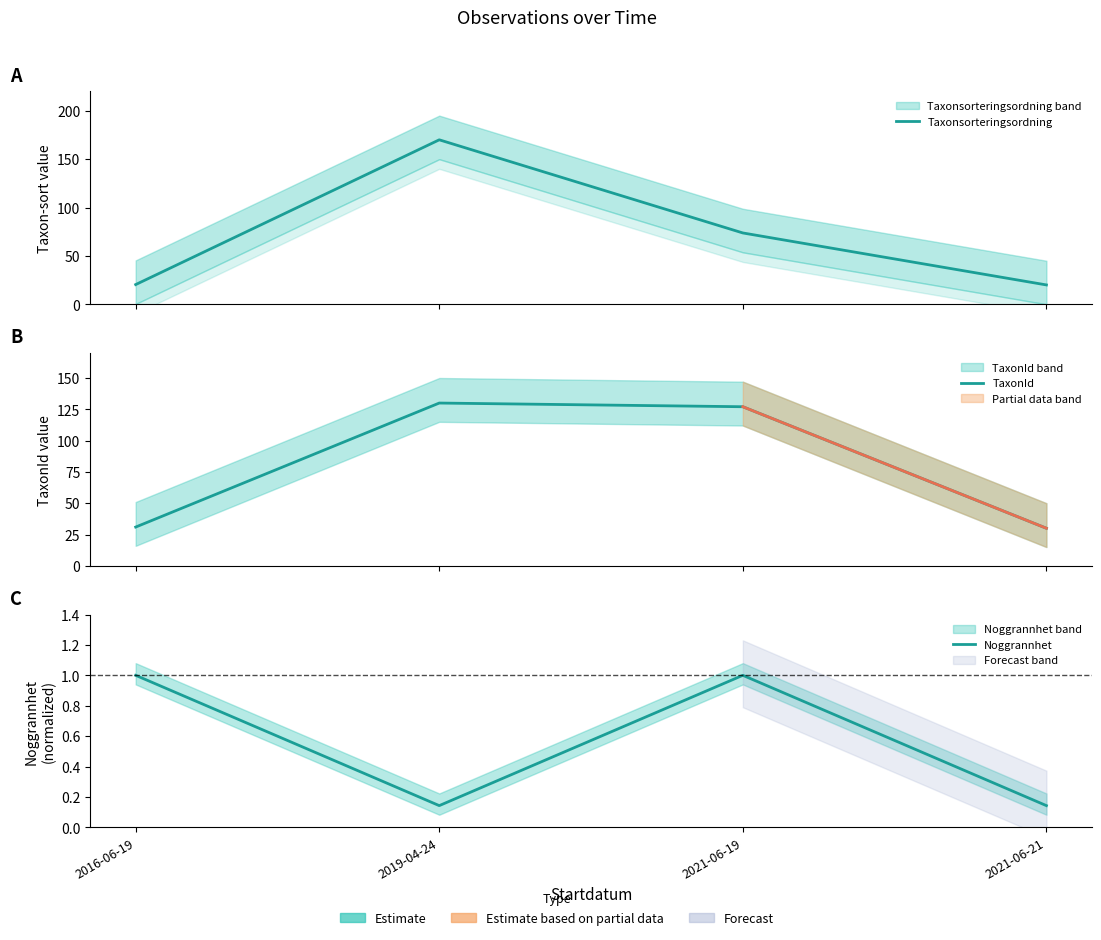

Which series ends up on top after the final intersection of Taxonsorteringsordning and TaxonId?

TaxonId